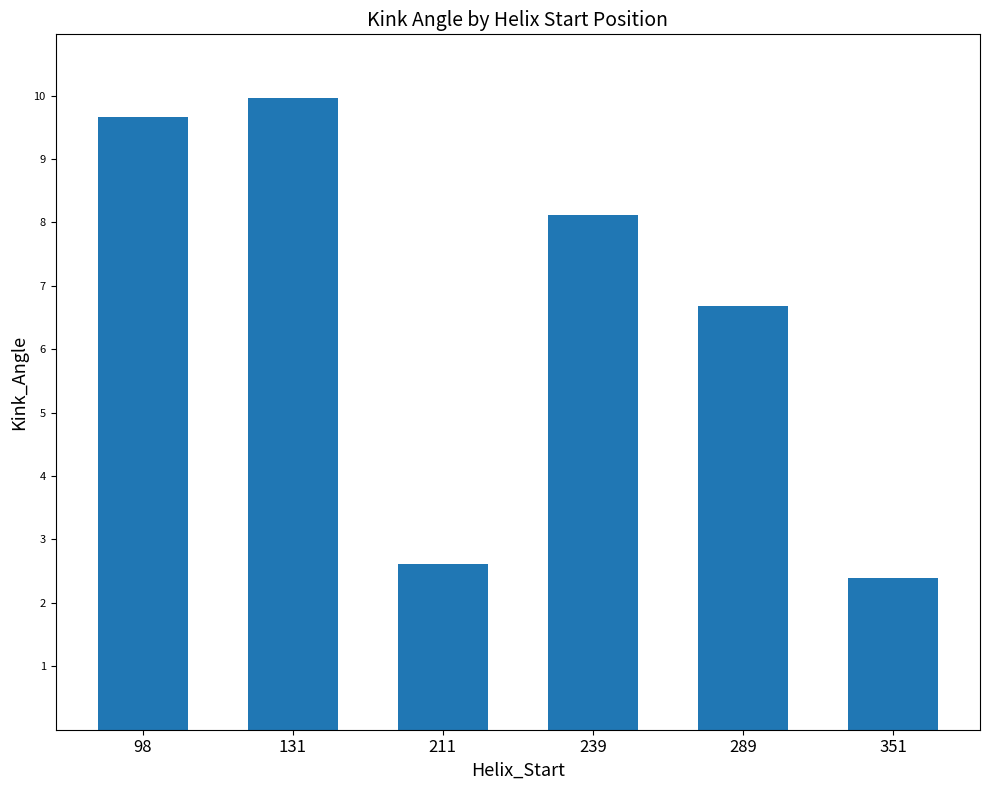

Rank the categories by value from lowest to highest.

351, 211, 289, 239, 98, 131